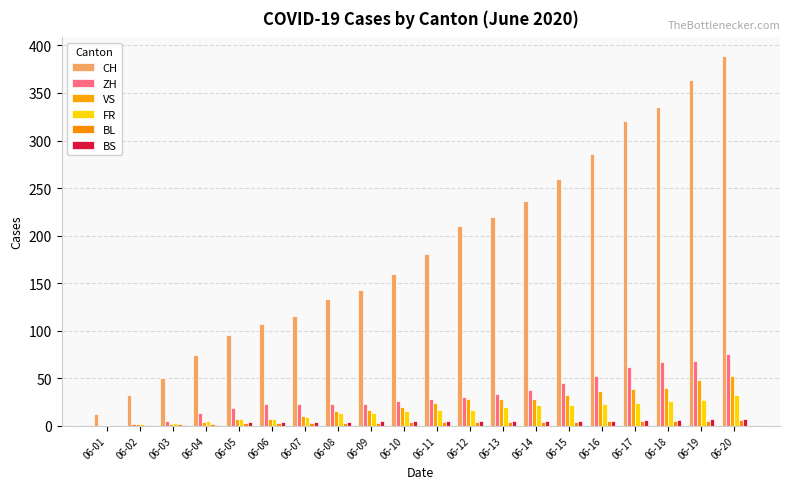

How many series are shown in this chart?

6